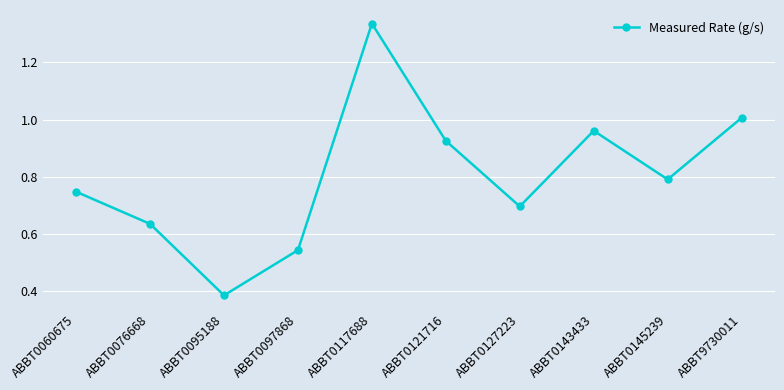

What is the sum of all values?

8.0